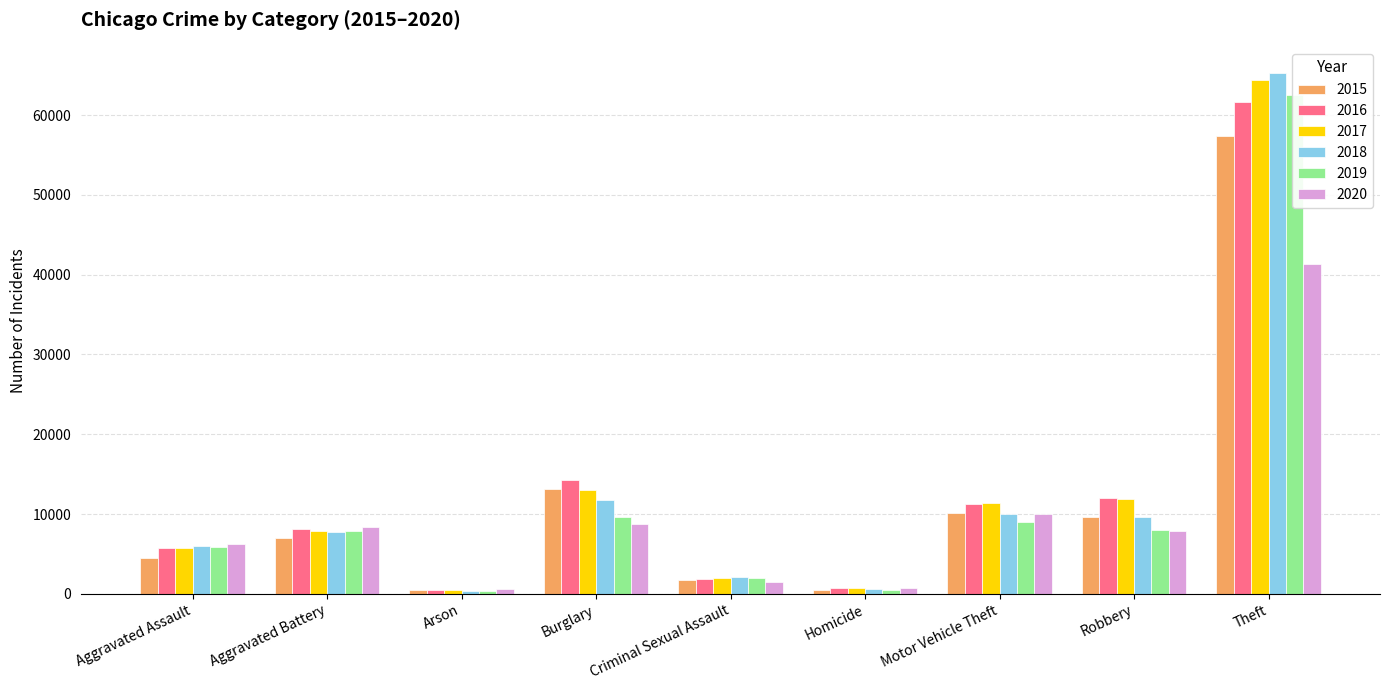

Reading left to right, transcribe all the data shown in this chart.

2015: 4480	7018	453	13184	1718	496	10068	9638	57353
2016: 5713	8085	516	14289	1870	786	11285	11960	61626
2017: 5793	7845	444	13001	1997	672	11380	11881	64386
2018: 6002	7734	373	11747	2057	588	9985	9681	65290
2019: 5841	7858	376	9639	1932	499	8978	7995	62499
2020: 6265	8320	588	8758	1508	787	9962	7855	41350